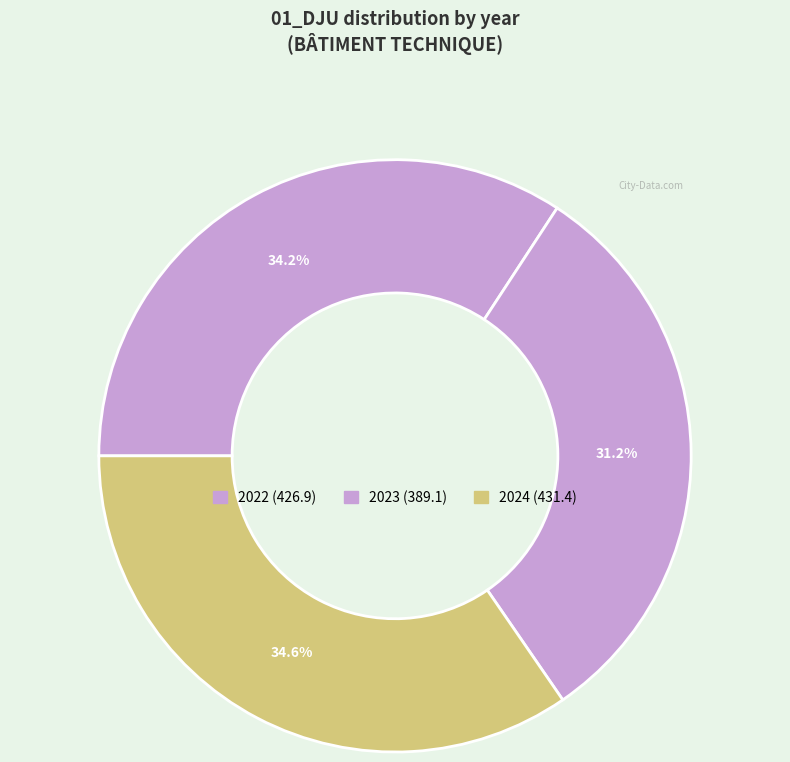

Count the number of slices in the pie.

3